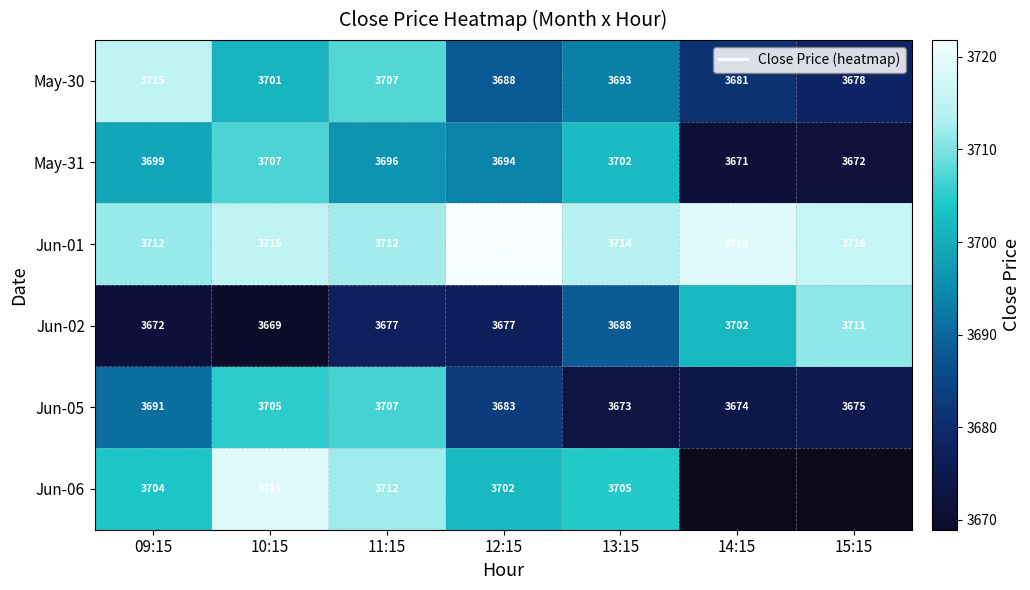

Is the value of Jun-06 at 12:15 greater than the value of Jun-05 at 13:15?

Yes